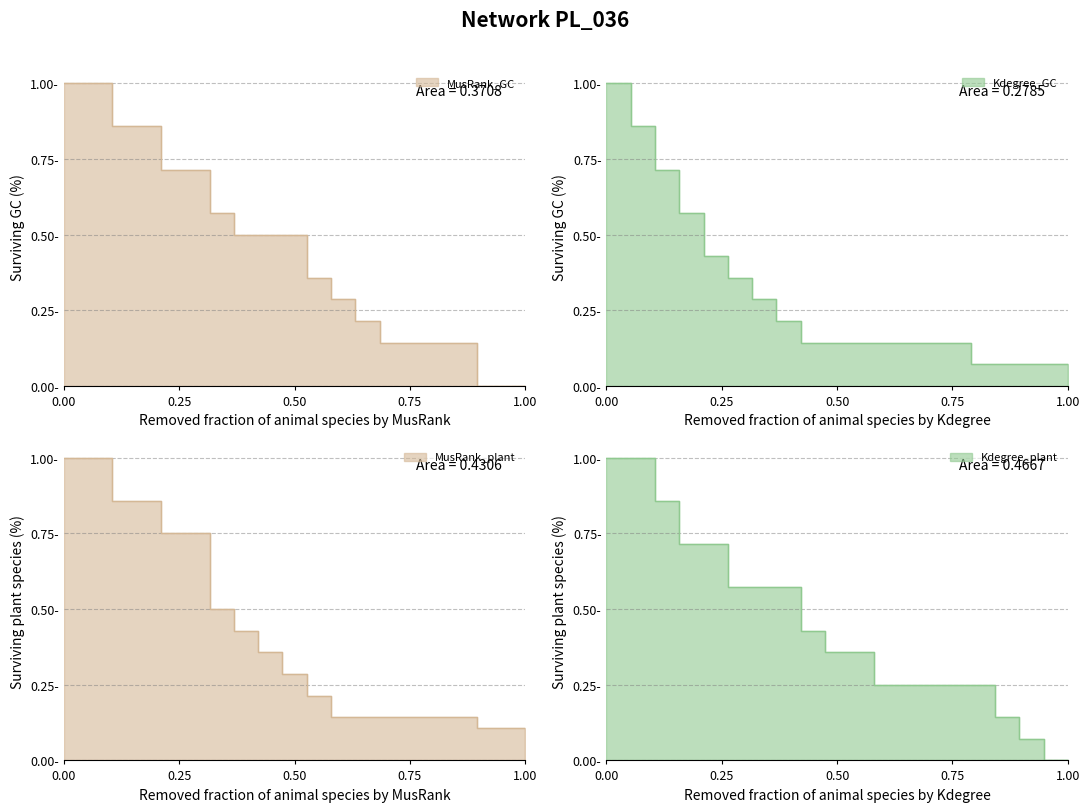

What is the value of the MusRank_GC point at the 17th from the left?

0.1